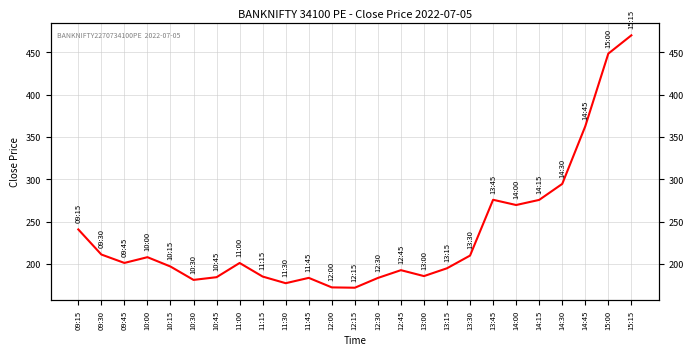

How many data points are less than 201?

12